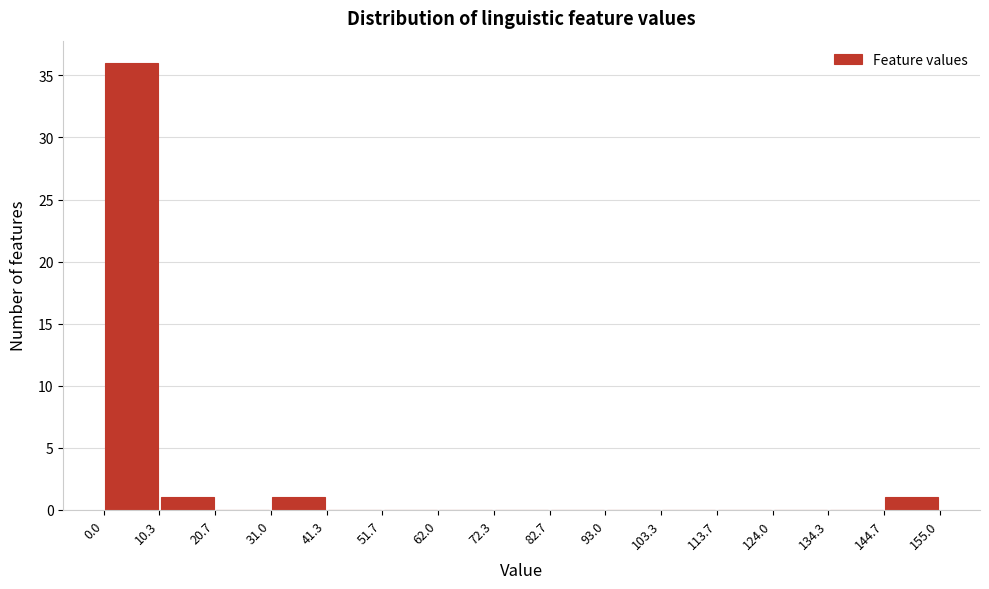

Reading left to right, list every bar in this chart as the range it spans on the x-axis followed by its height. The values are not printed on the chart, so give them approximately, as read against the axis.

0.0 to 10.3: 36
10.3 to 20.7: 1
20.7 to 31.0: 0
31.0 to 41.3: 1
41.3 to 51.7: 0
51.7 to 62.0: 0
62.0 to 72.3: 0
72.3 to 82.7: 0
82.7 to 93.0: 0
93.0 to 103.3: 0
103.3 to 113.7: 0
113.7 to 124.0: 0
124.0 to 134.3: 0
134.3 to 144.7: 0
144.7 to 155.0: 1